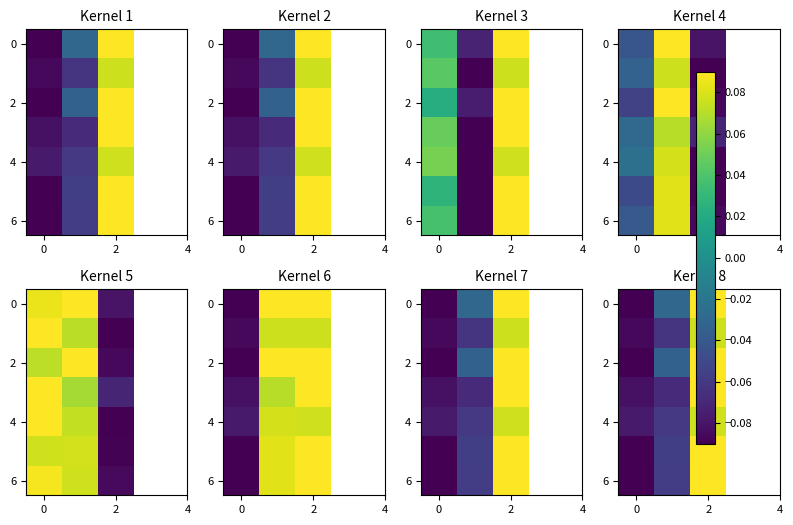

How many data points in 2 are above 0?

1